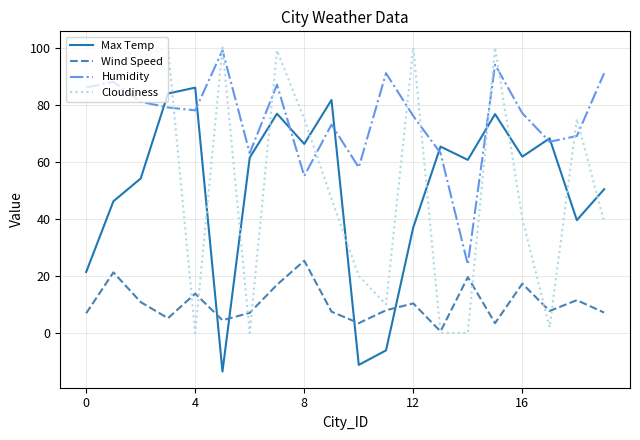

Is this an area chart (filled region under the line)?

No